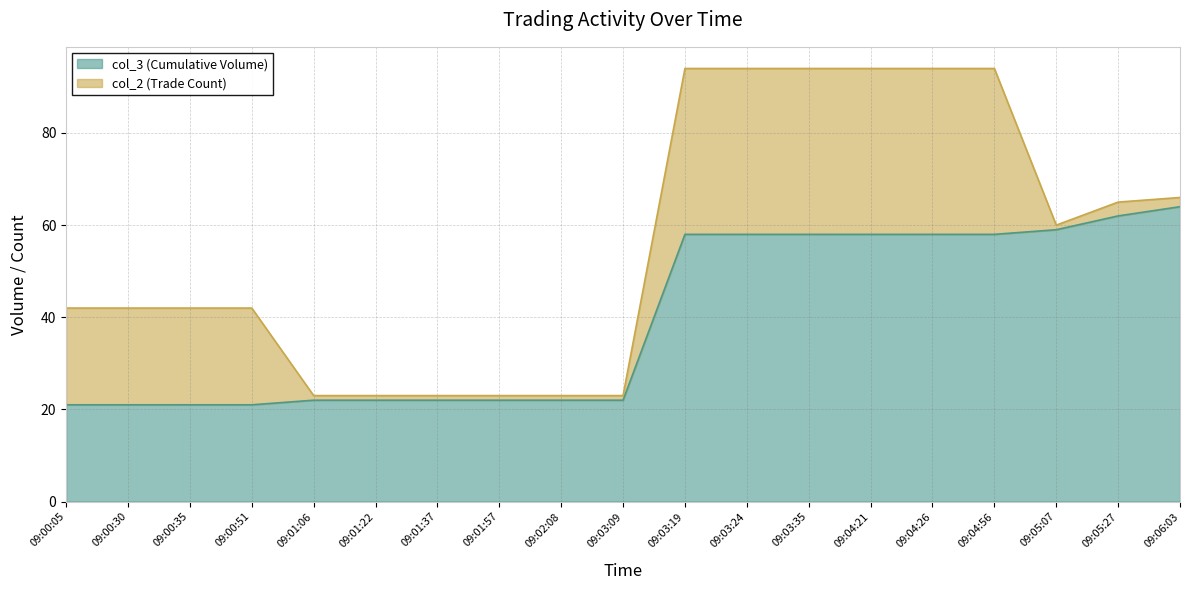

Reading left to right, extract all data points from this chart.

21	21	21	21	22	22	22	22	22	22	58	58	58	58	58	58	59	62	64